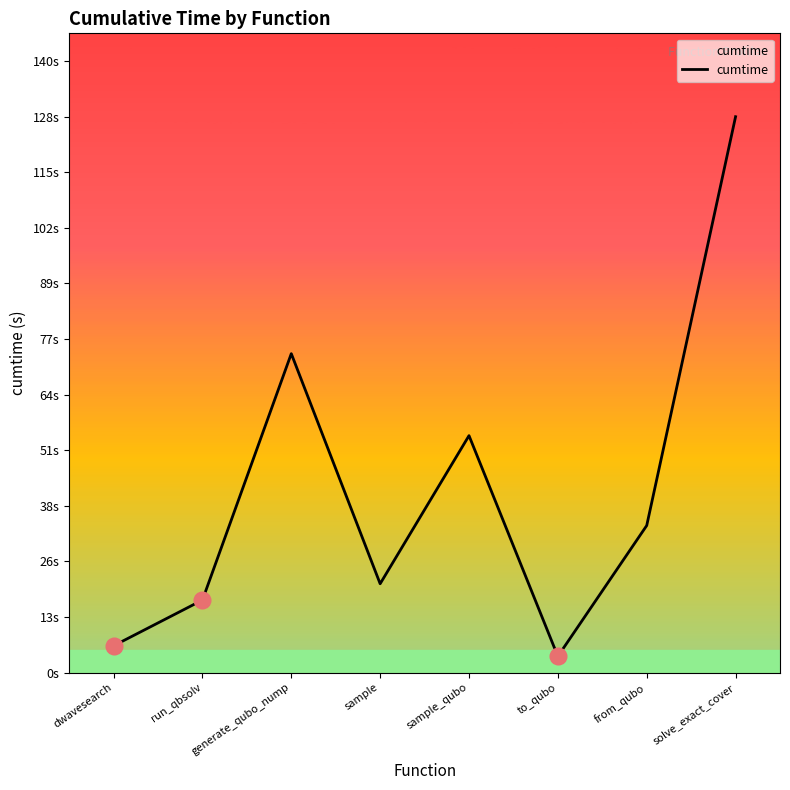

Between solve_exact_cover and run_qbsolv, which is larger?

solve_exact_cover